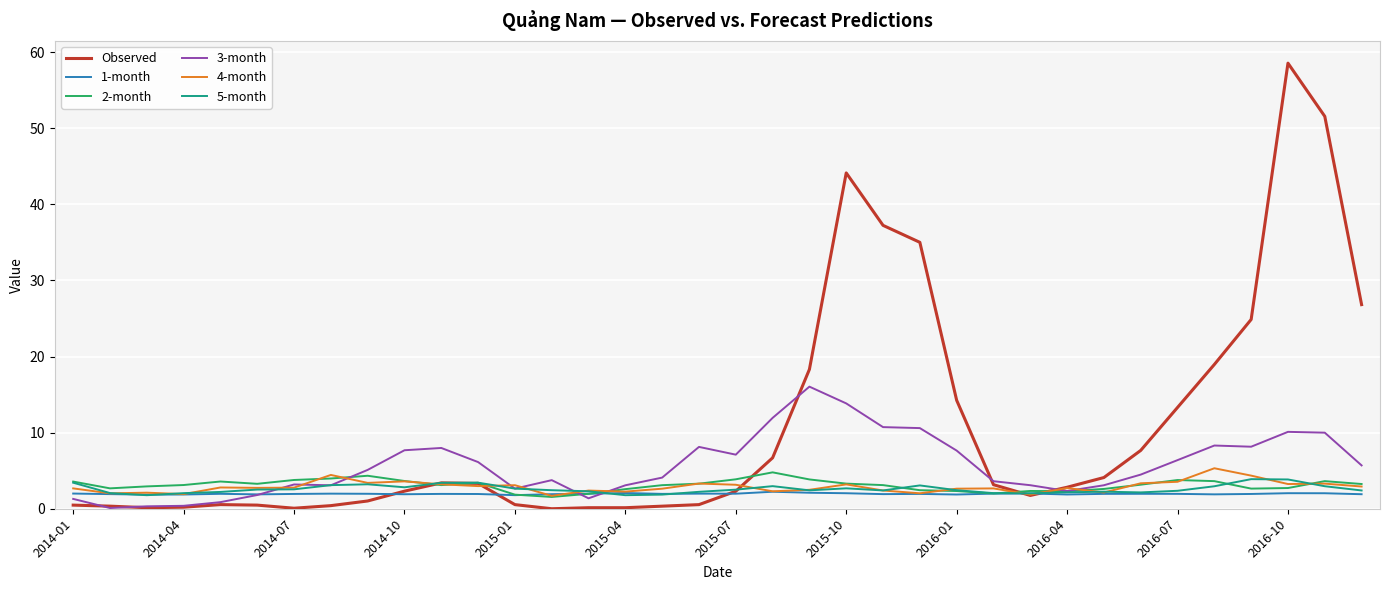

Which series has the largest total across all categories?

Observed